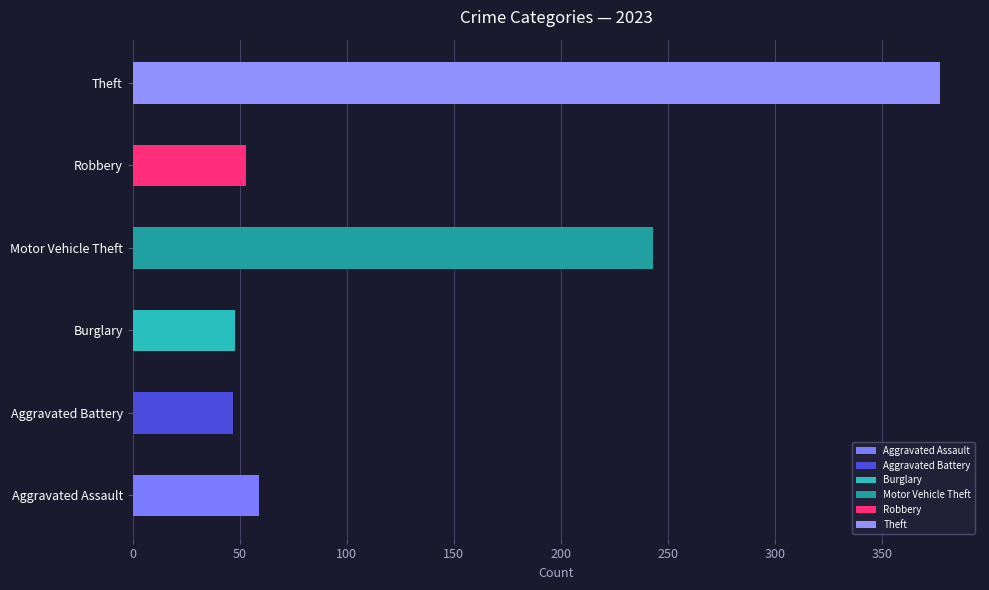

What value does the Robbery series have at 2023, to the nearest 10?

50